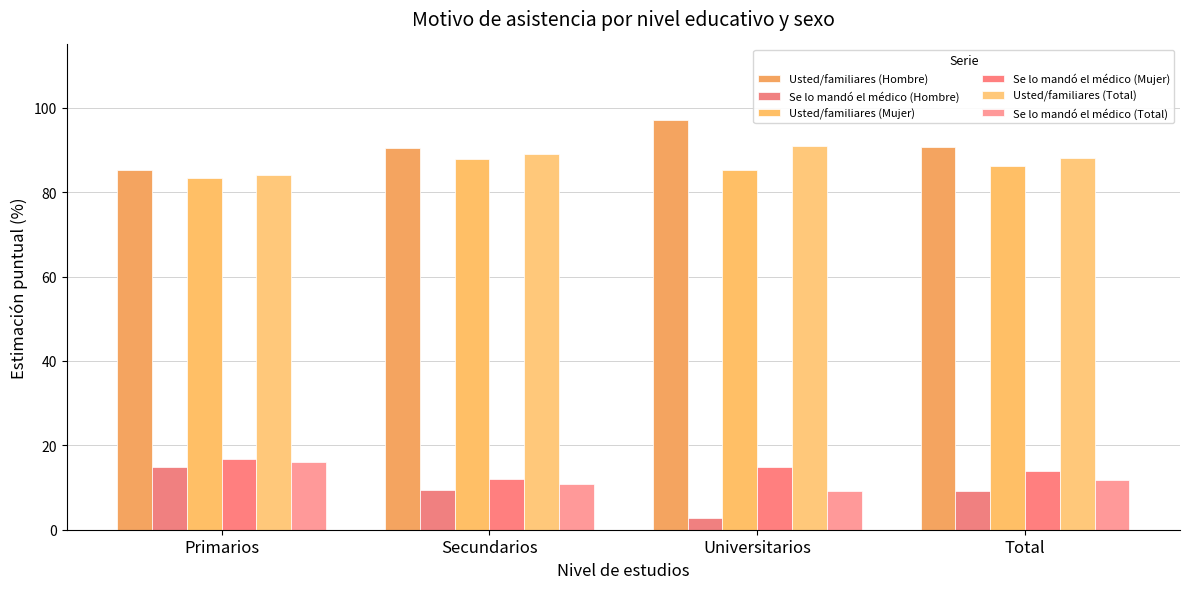

Reading left to right, transcribe all the data shown in this chart.

Usted/familiares (Hombre): Primarios=85.2	Secundarios=90.5	Universitarios=97.2	Total=90.8
Se lo mandó el médico (Hombre): Primarios=14.8	Secundarios=9.5	Universitarios=2.8	Total=9.2
Usted/familiares (Mujer): Primarios=83.3	Secundarios=87.9	Universitarios=85.2	Total=86.1
Se lo mandó el médico (Mujer): Primarios=16.7	Secundarios=12.1	Universitarios=14.8	Total=13.9
Usted/familiares (Total): Primarios=84.0	Secundarios=89.1	Universitarios=90.9	Total=88.2
Se lo mandó el médico (Total): Primarios=16.0	Secundarios=10.9	Universitarios=9.1	Total=11.8